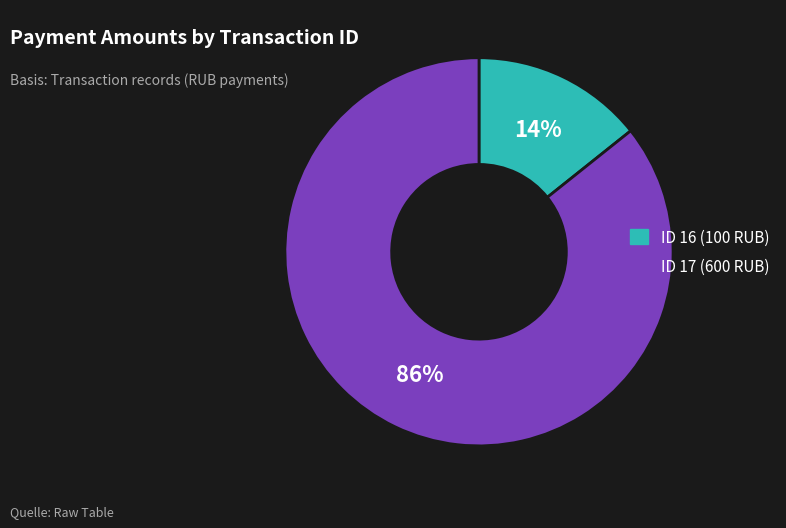

Does any single category account for the majority?

Yes